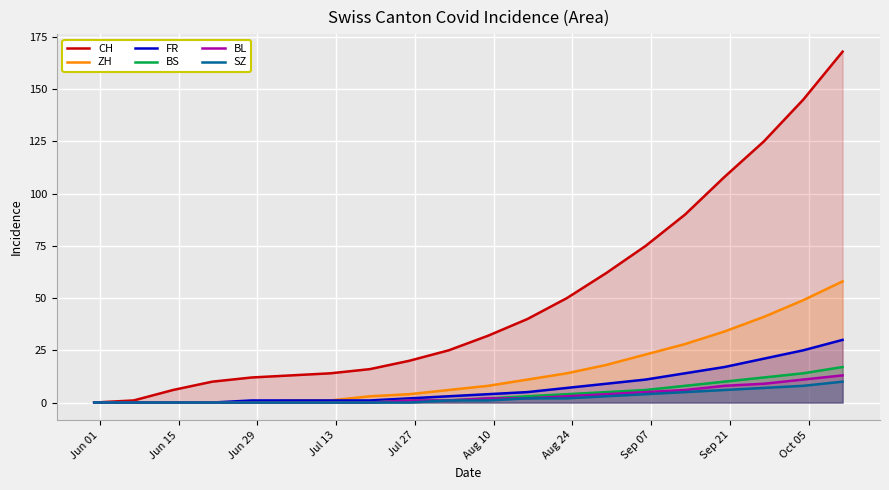

Reading left to right, what are all the values shown in this chart?

CH: 0	1	6	10	12	13	14	16	20	25	32	40	50	62	75	90	108	125	145	168
ZH: 0	0	0	0	0	1	1	3	4	6	8	11	14	18	23	28	34	41	49	58
FR: 0	0	0	0	1	1	1	1	2	3	4	5	7	9	11	14	17	21	25	30
BS: 0	0	0	0	0	0	0	0	1	1	2	3	4	5	6	8	10	12	14	17
BL: 0	0	0	0	0	0	0	0	1	1	2	2	3	4	5	6	8	9	11	13
SZ: 0	0	0	0	0	0	0	0	0	1	1	2	2	3	4	5	6	7	8	10